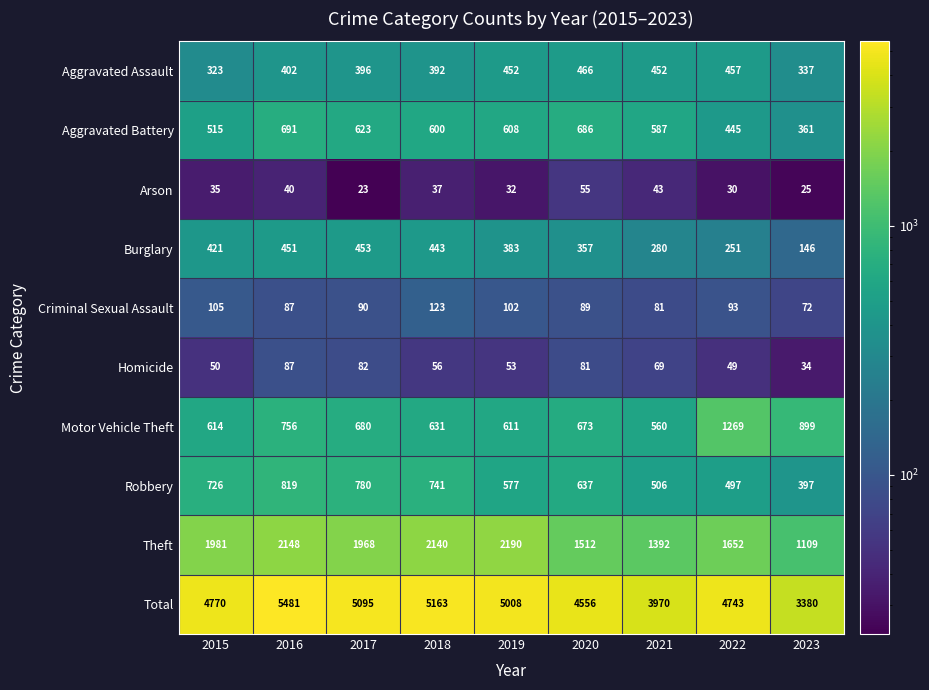

How many series are shown in this chart?

10